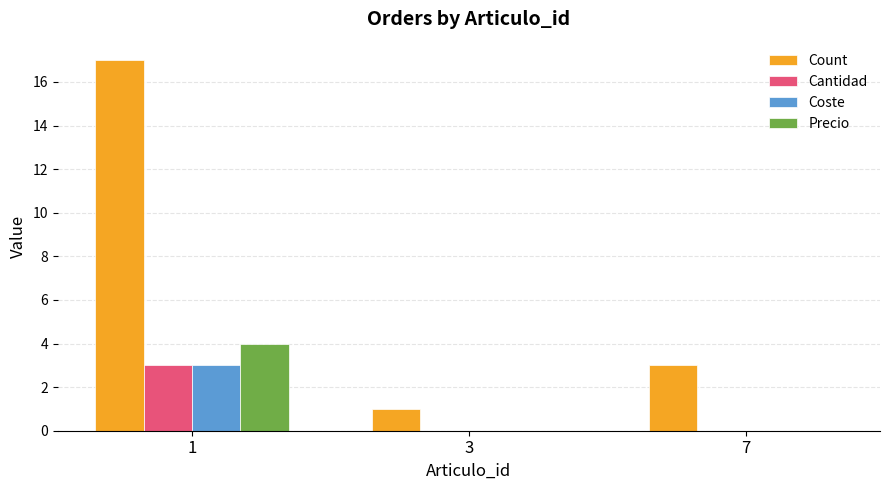

Between 1 and 3, which series saw the biggest shift?

Count